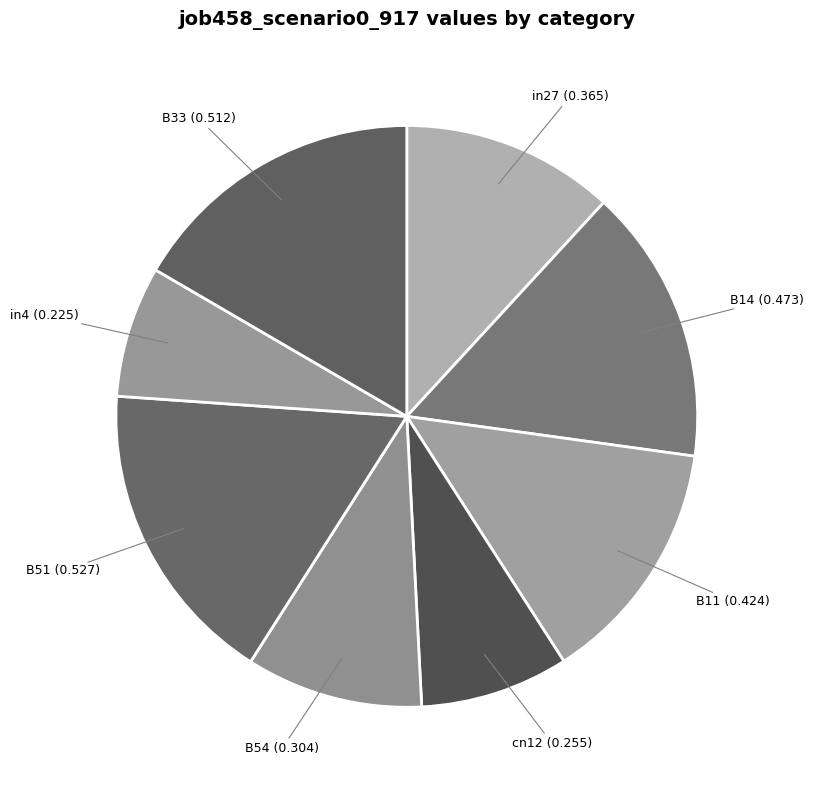

What is the smallest slice in the pie chart?

in4